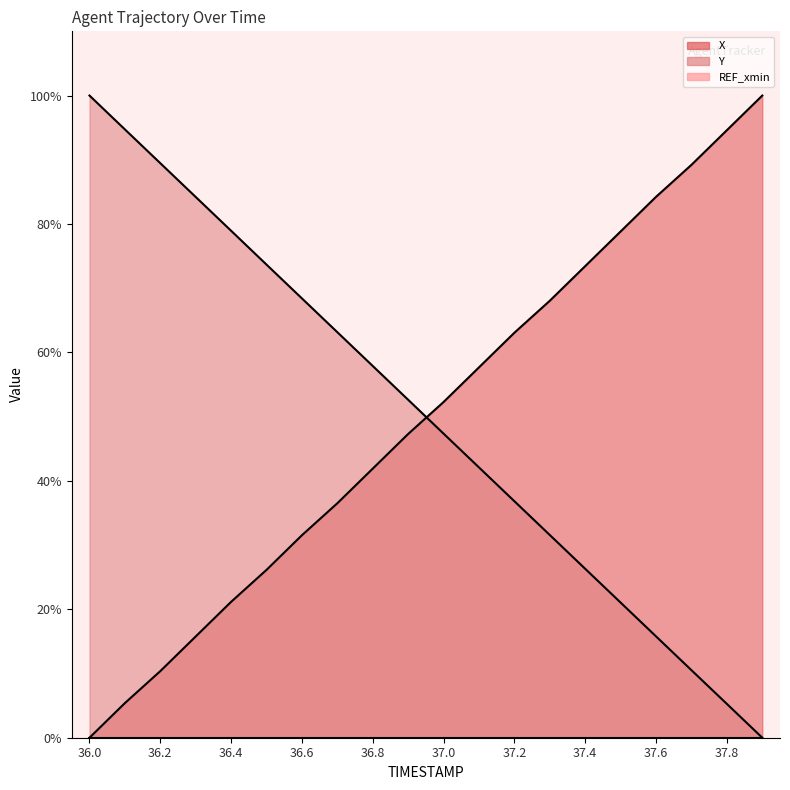

Reading right to left, list all the values displayed in this chart.

X: 37.9=100.0	37.8=94.6	37.7=89.2	37.6=84.2	37.5=78.8	37.4=73.4	37.3=68.0	37.2=63.1	37.1=57.7	37.0=52.3	36.9=47.3	36.8=41.9	36.7=36.5	36.6=31.5	36.5=26.1	36.4=21.2	36.3=15.8	36.2=10.4	36.1=5.4	36.0=0.0
Y: 37.9=0.0	37.8=5.3	37.7=10.5	37.6=15.8	37.5=21.0	37.4=26.3	37.3=31.6	37.2=36.8	37.1=42.1	37.0=47.3	36.9=52.6	36.8=57.9	36.7=63.1	36.6=68.4	36.5=73.7	36.4=78.9	36.3=84.2	36.2=89.5	36.1=94.7	36.0=100.0